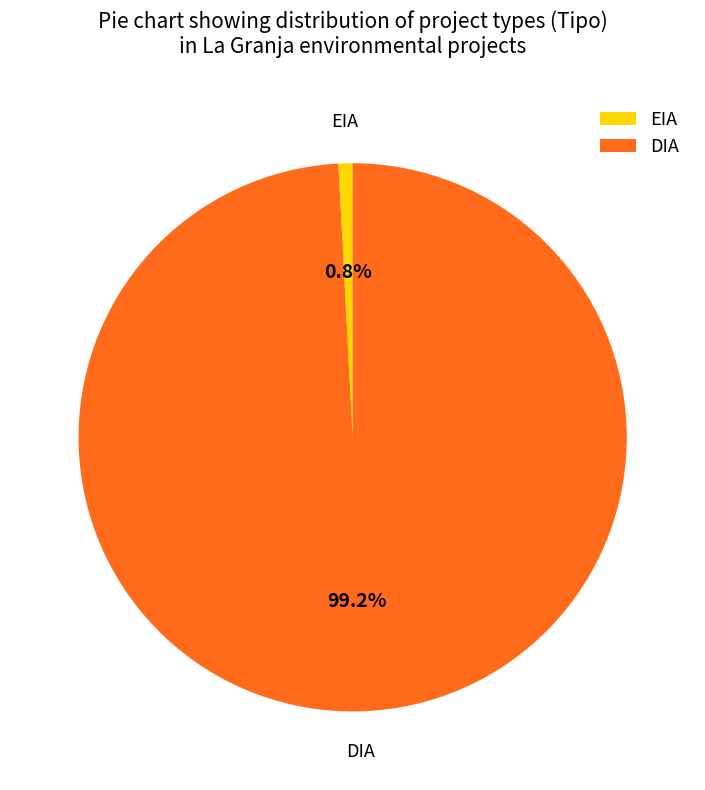

Count the number of slices in the pie.

2